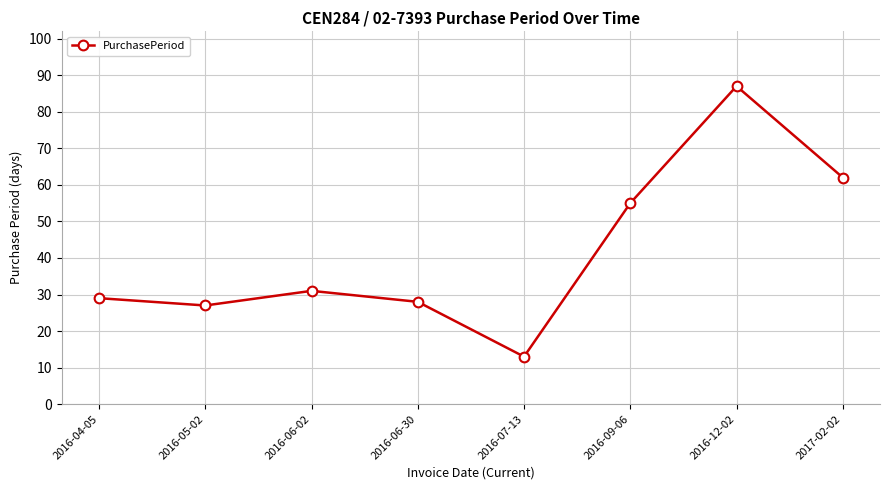

Reading right to left, list all the values displayed in this chart.

2017-02-02=62	2016-12-02=87	2016-09-06=55	2016-07-13=13	2016-06-30=28	2016-06-02=31	2016-05-02=27	2016-04-05=29